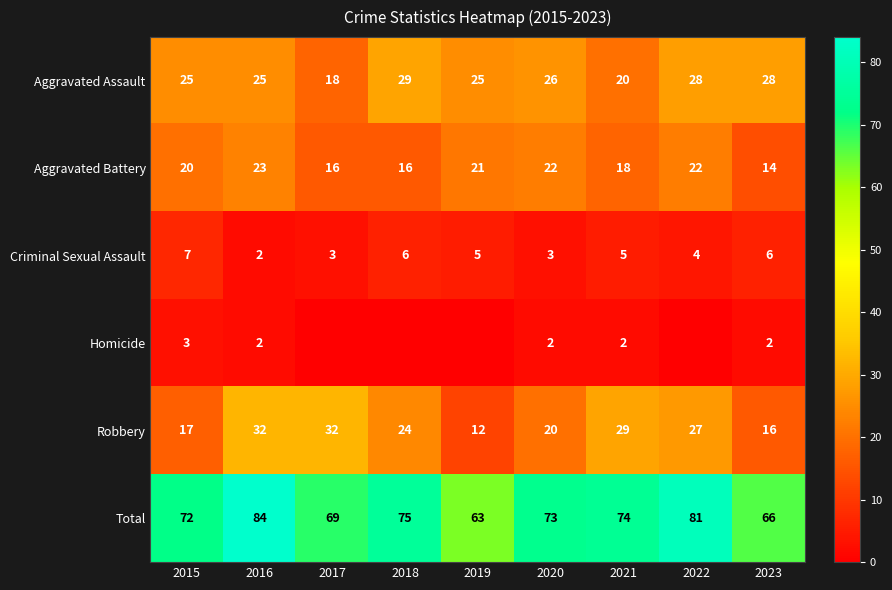

Read the Robbery value at 2017, to the nearest 5.

30